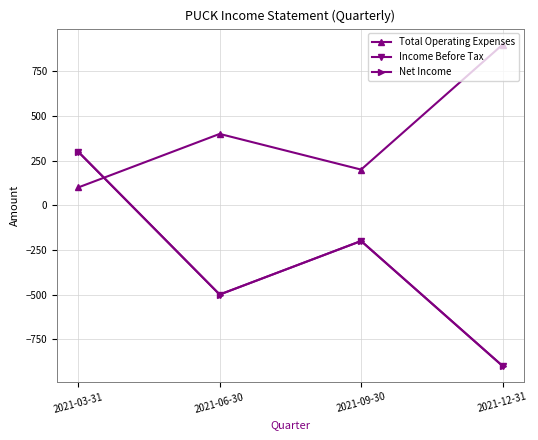

Is this an area chart (filled region under the line)?

No